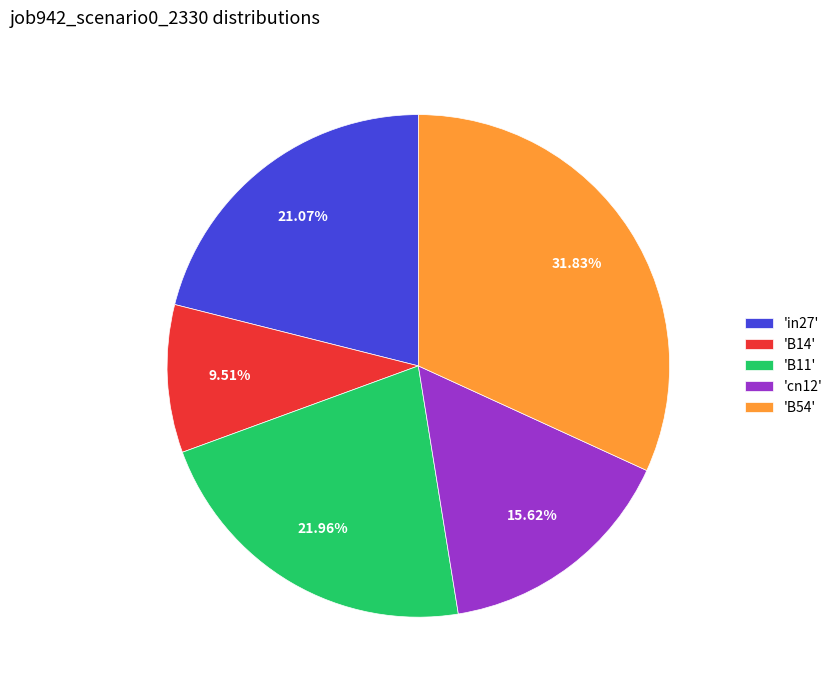

Does any single category account for the majority?

No